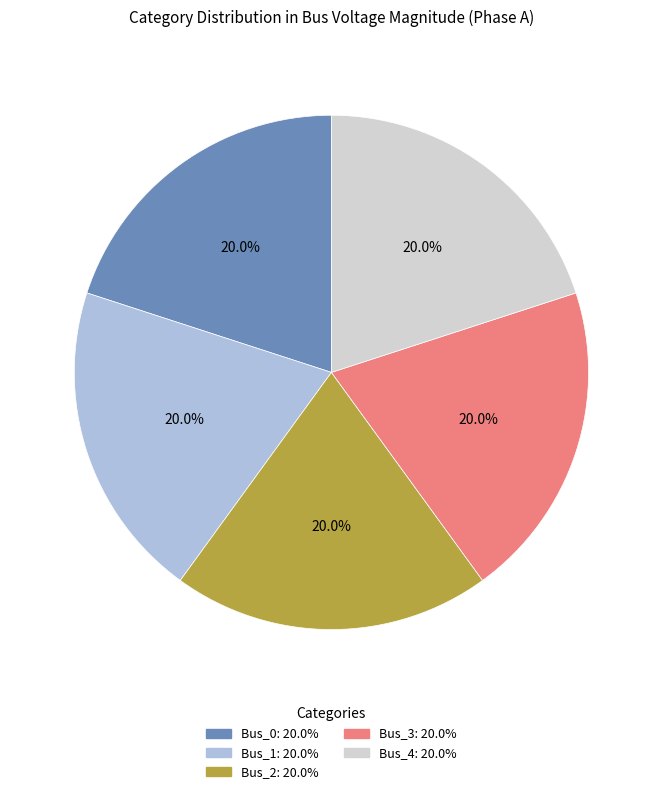

What is the ratio of the value at Bus_0 to the value at Bus_2?

1.0